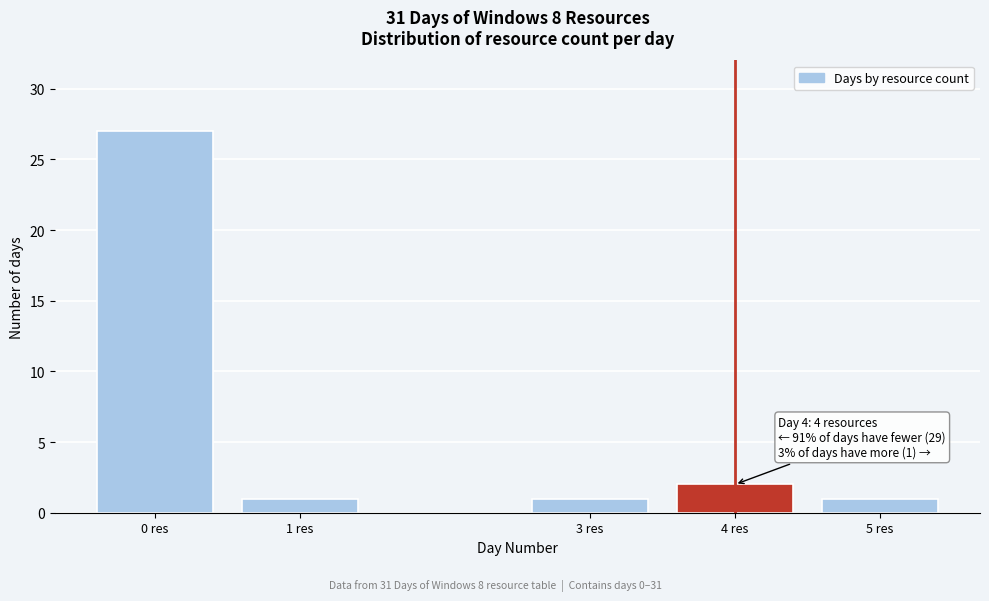

Reading right to left, what are all the values shown in this chart?

5 res=1	4 res=2	3 res=1	1 res=1	0 res=27